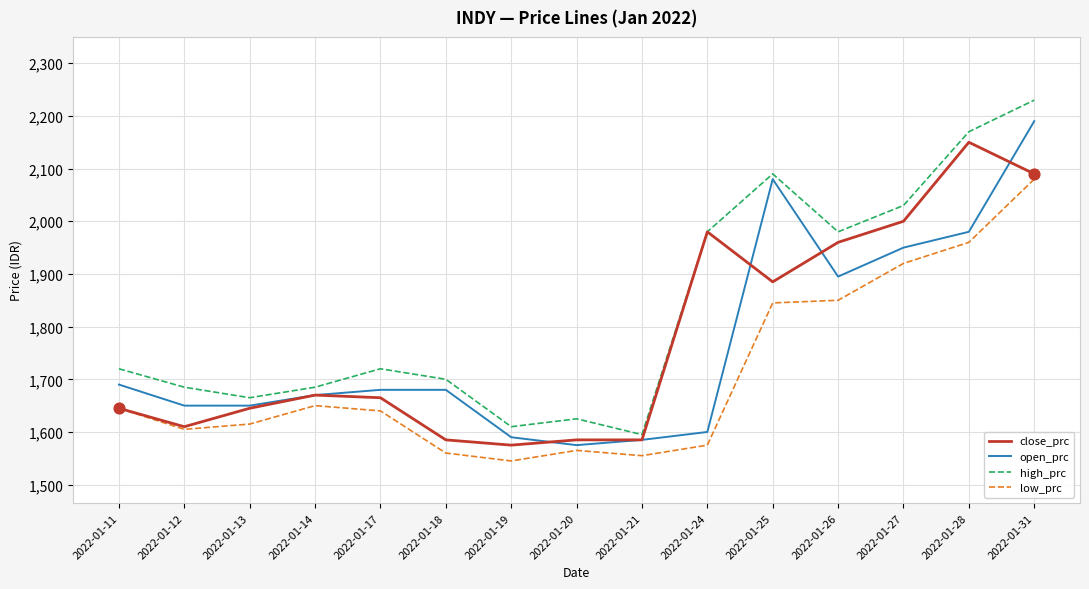

What are all the series names shown in the legend?

close_prc, open_prc, high_prc, low_prc